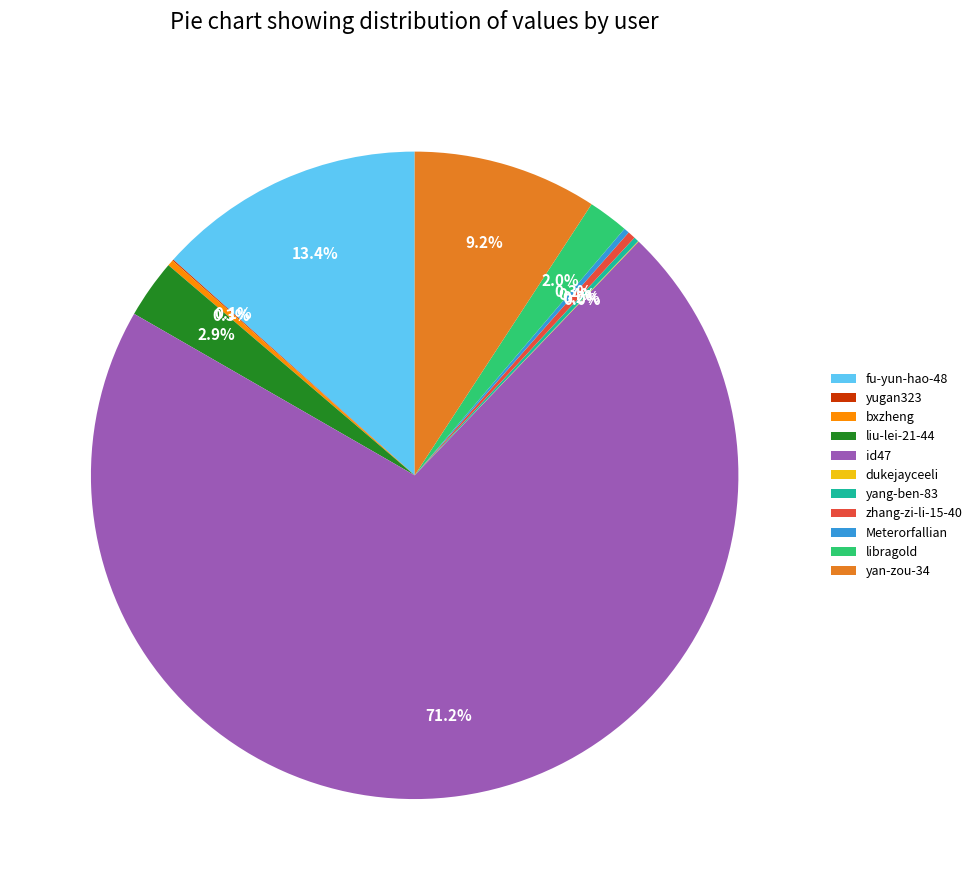

Which slice is the largest?

id47